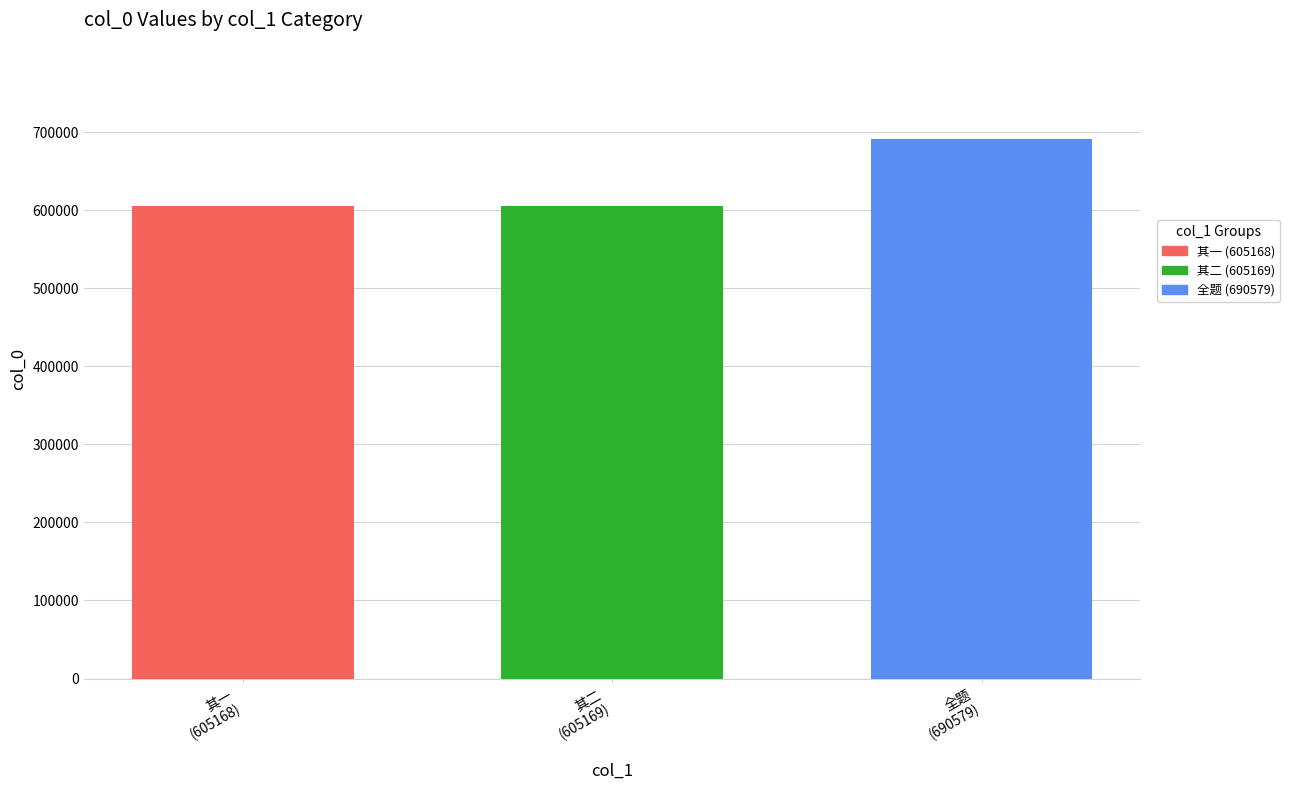

What is the greatest value displayed?

690579